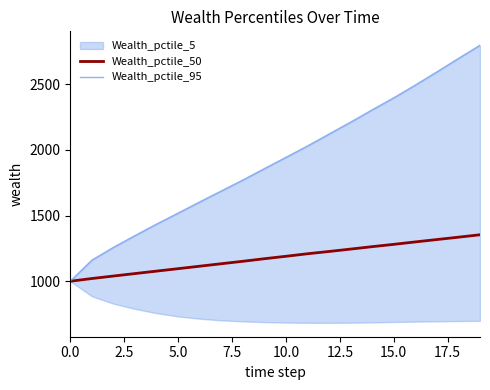

What is the sum of all Wealth_pctile_50 values?

23580.5